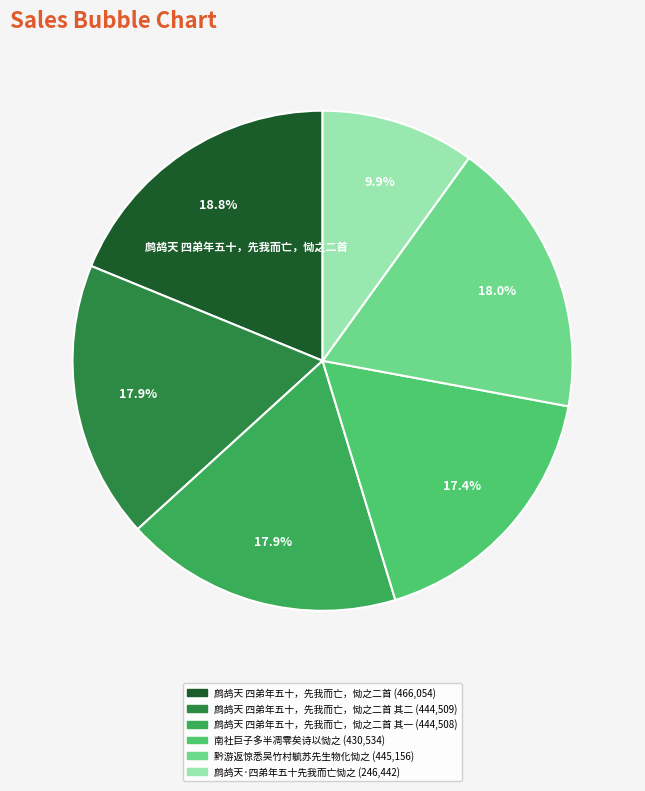

How many segments does this pie chart have?

6